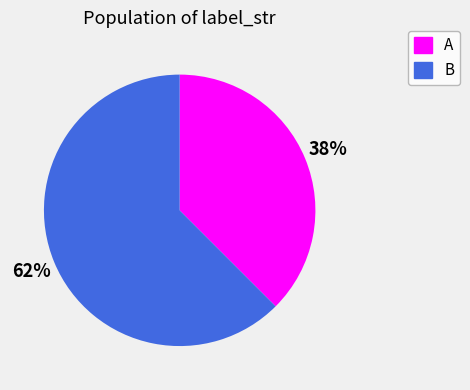

Which slice represents more than half of the pie?

B